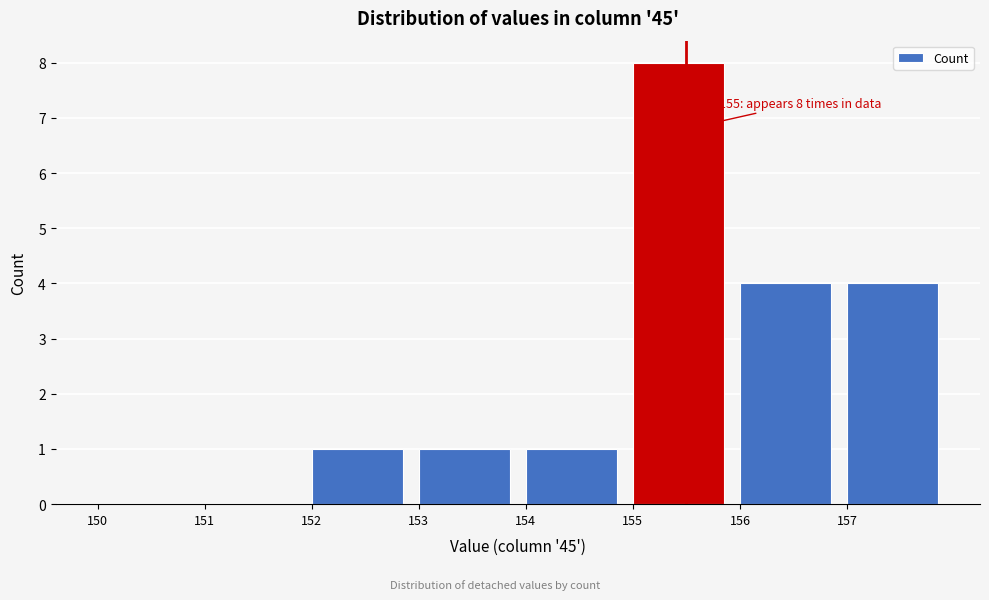

Over which range of the x-axis is the bar tallest?

155 to 156